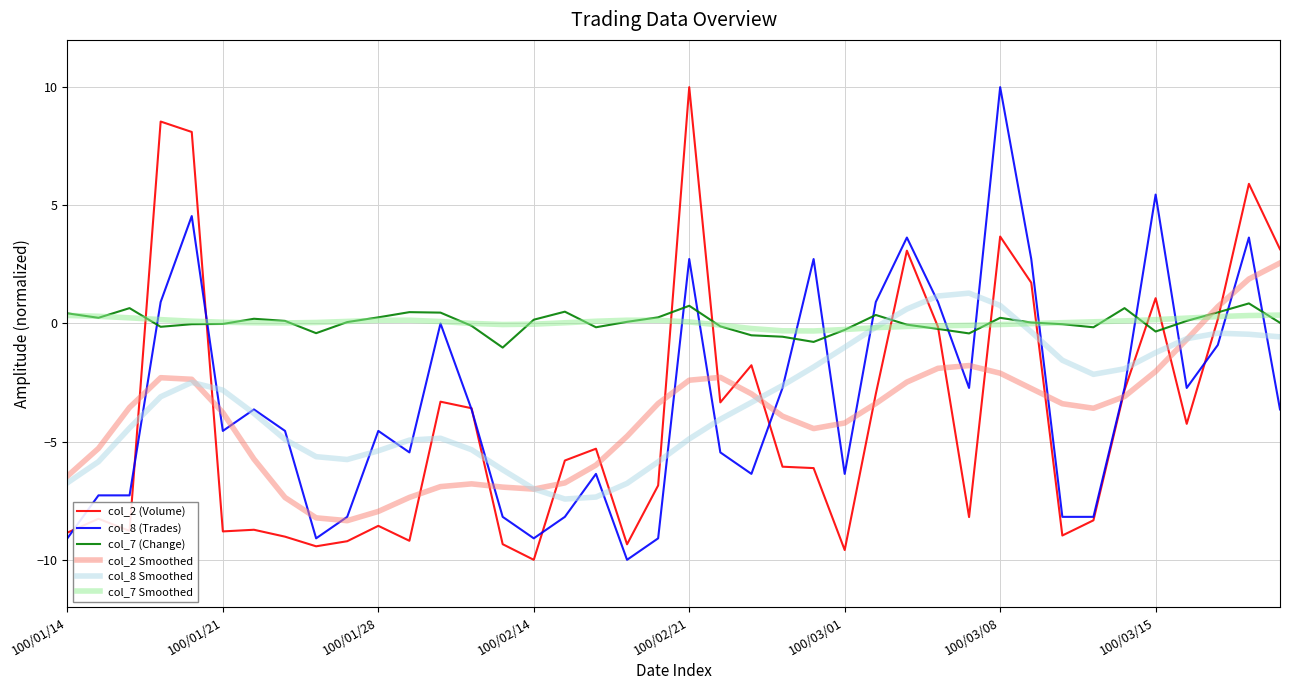

What is the lowest value of the col_7 (Change) series?

-1.0